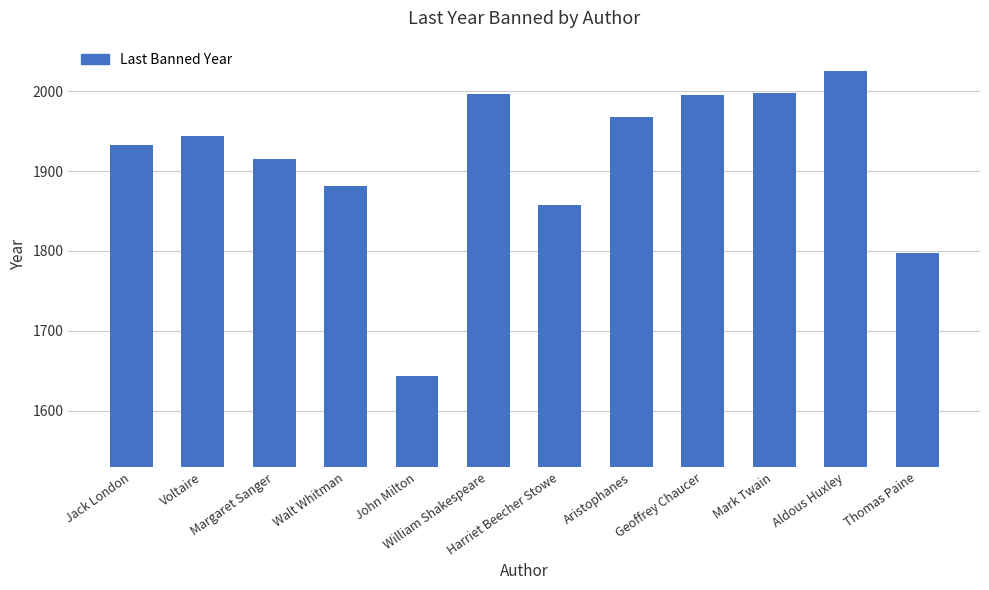

What is the difference between the second highest and second lowest values?

201